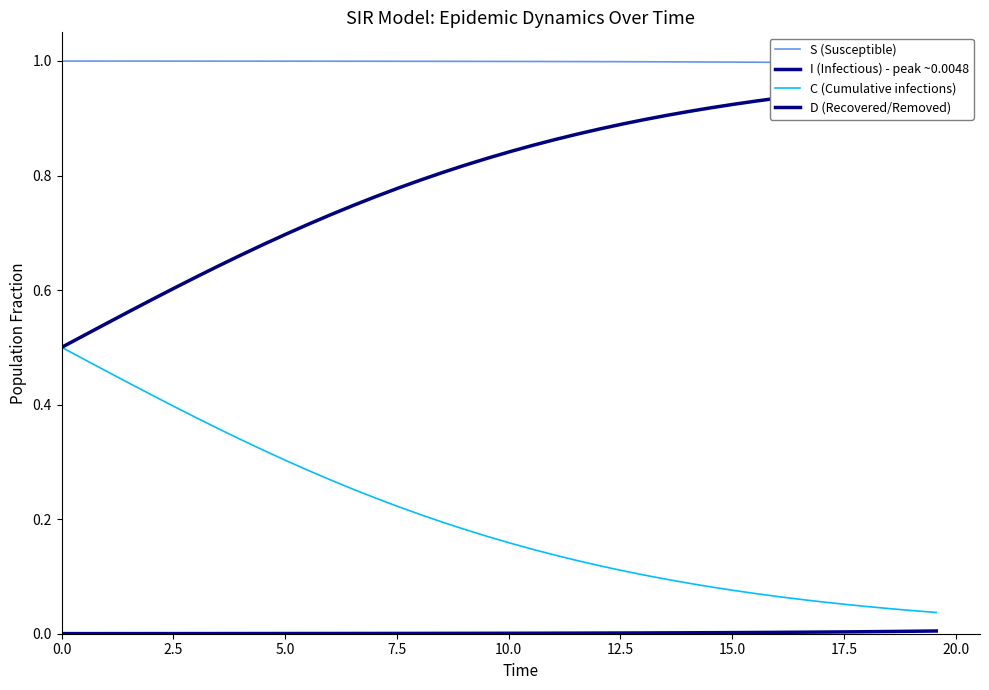

List the series in order of their peak value, lowest first.

I (Infectious) - peak ~0.0048, C (Cumulative infections), D (Recovered/Removed), S (Susceptible)